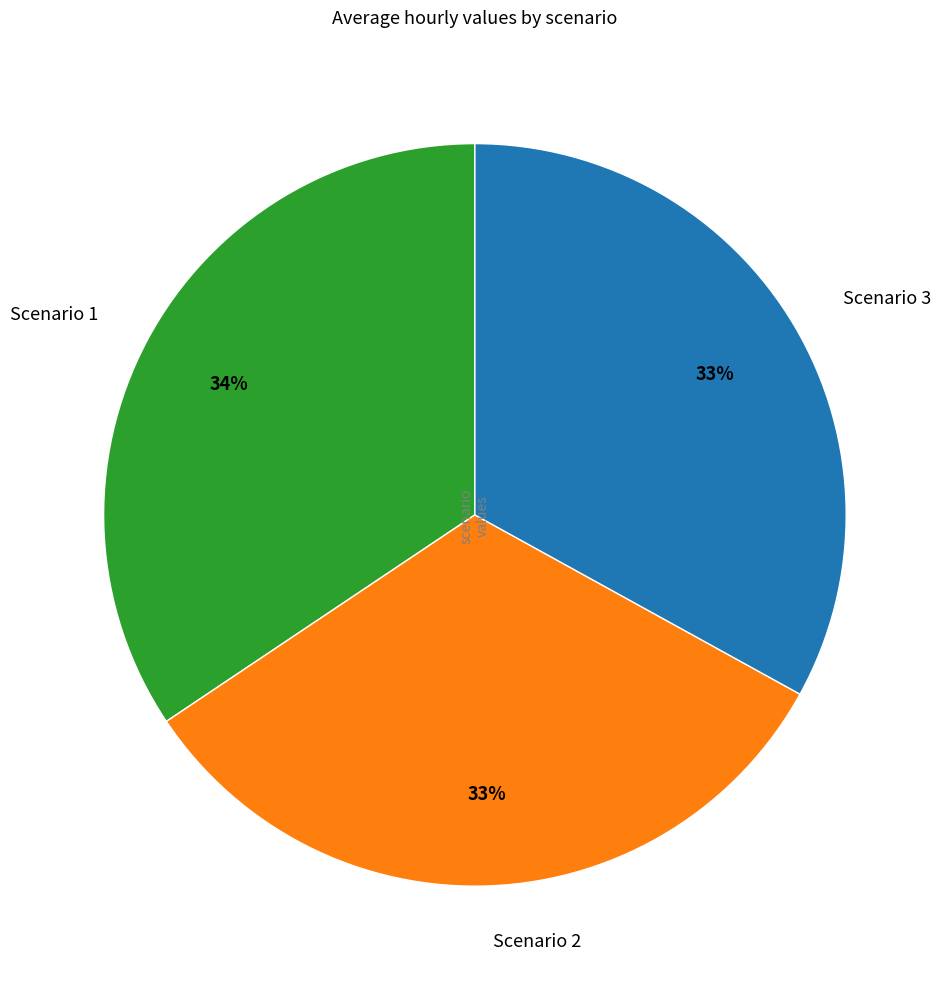

Which category has the biggest portion of the pie?

Scenario 1